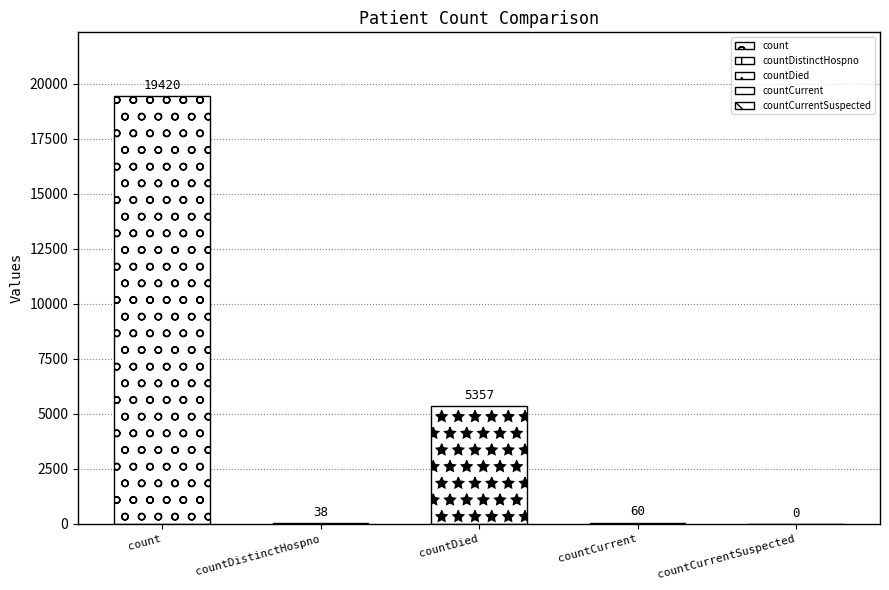

Reading left to right, transcribe all the data shown in this chart.

count=19420	countDistinctHospno=38	countDied=5357	countCurrent=60	countCurrentSuspected=0